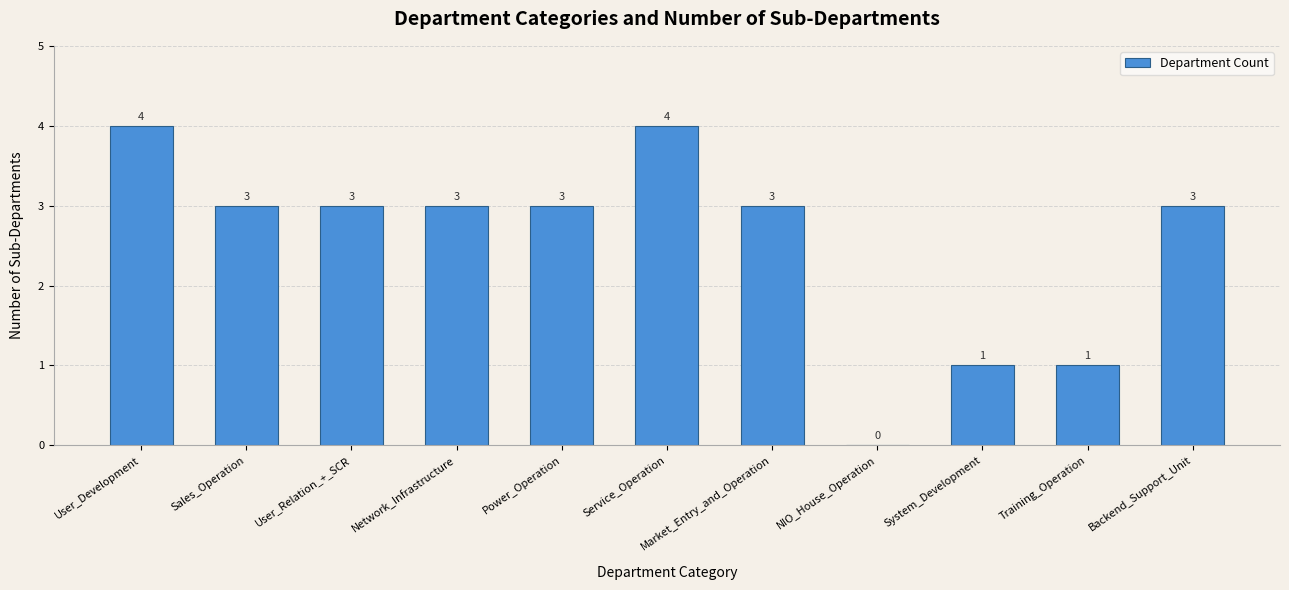

What is the greatest value displayed?

4